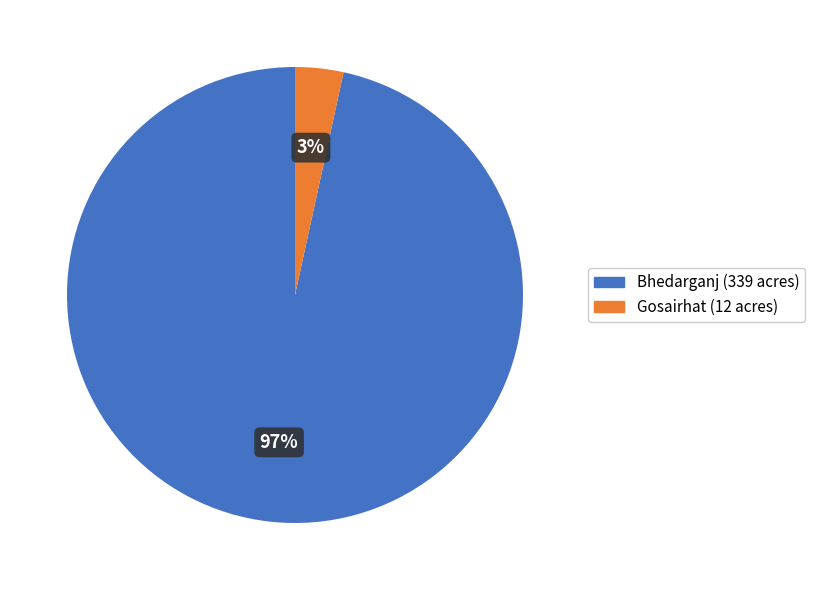

To the nearest percent, what is the combined percentage of Gosairhat (12 acres) and Bhedarganj (339 acres)?

100%